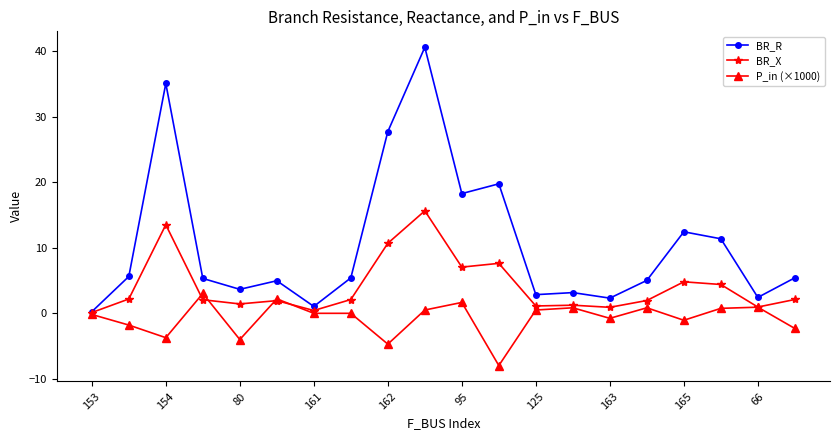

What is the sum of all P_in (×1000) values?

-16.0